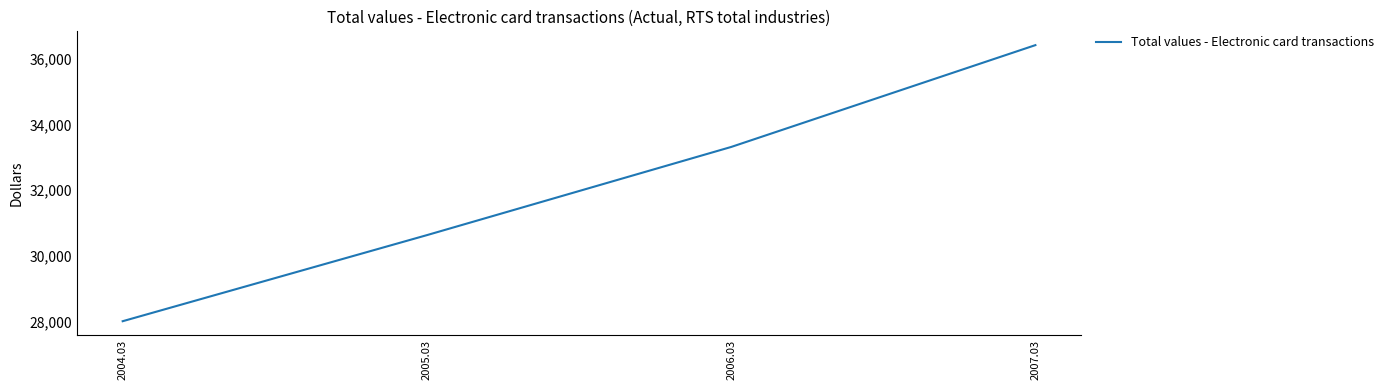

Where is the data nearest to the value 32213?

2006.03